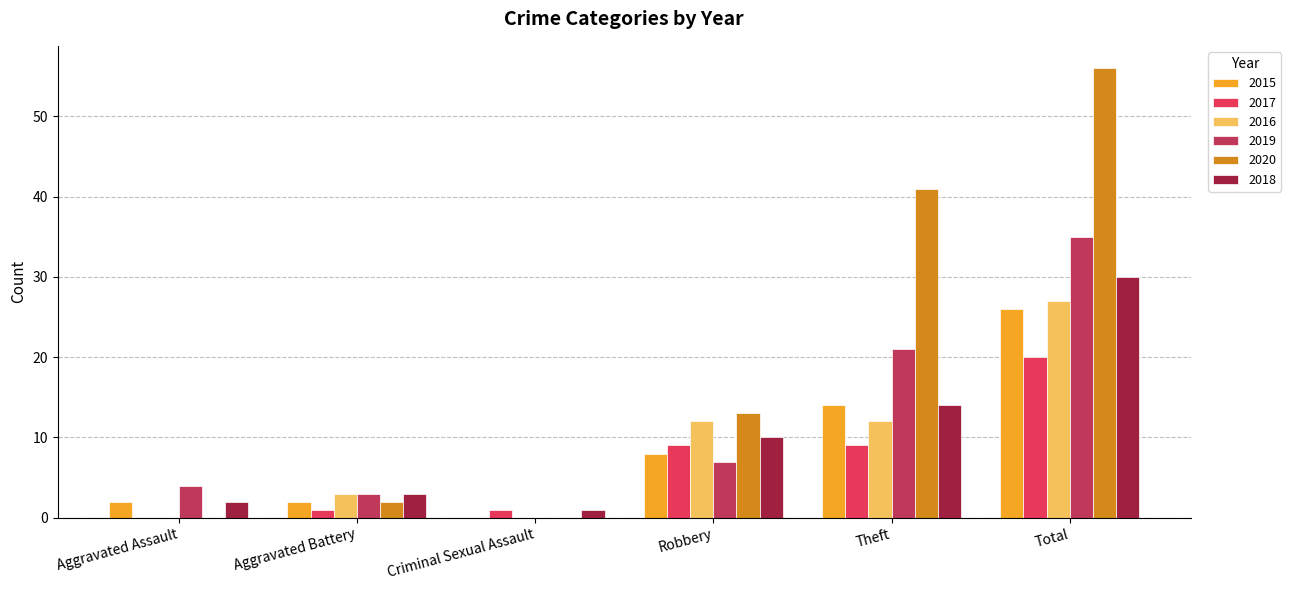

What is the total value across all series at Robbery?

59